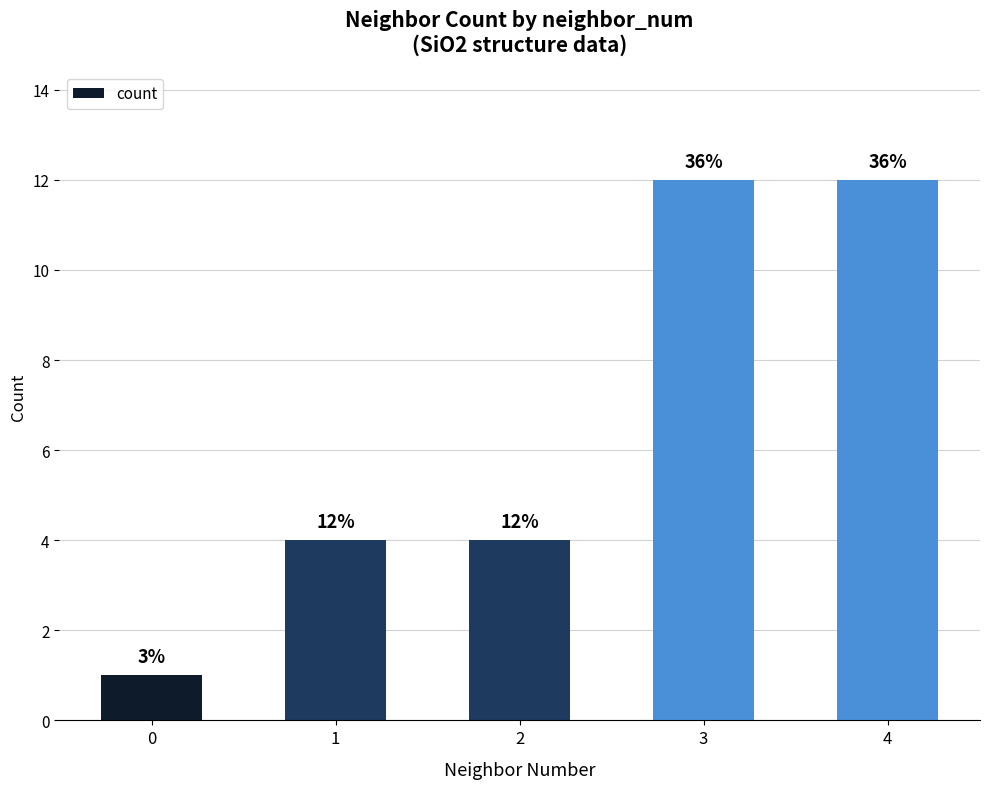

At which category does the chart reach its peak across all series?

3